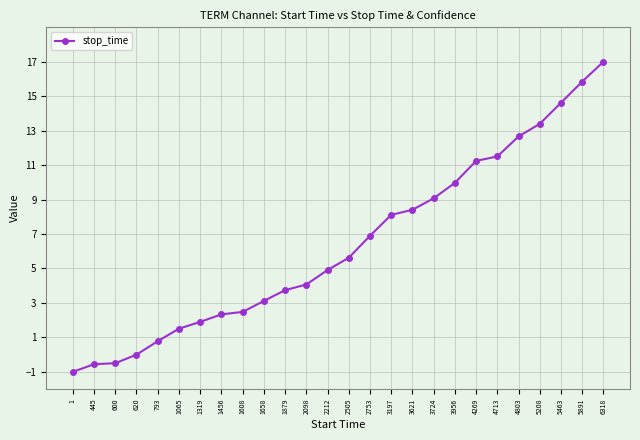

How many data points does each series have?

26